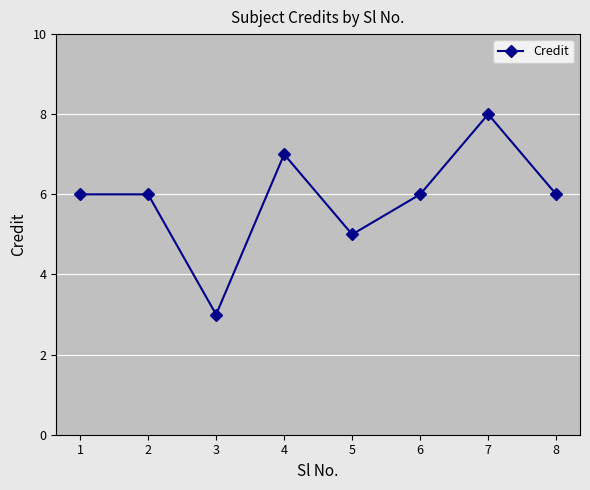

What is the value of the 4th point from the left?

7